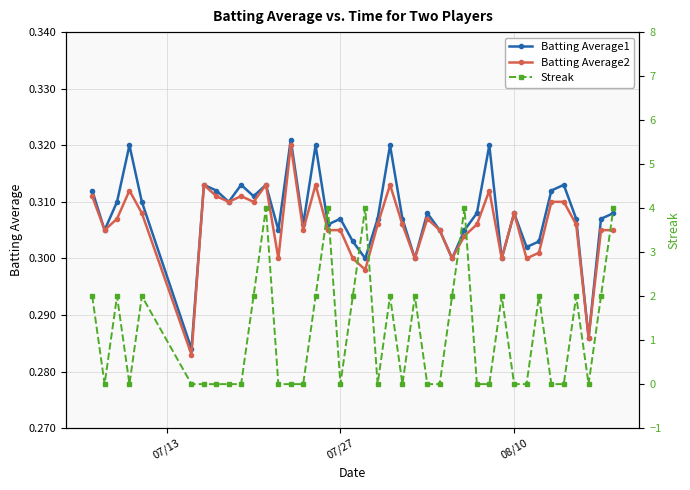

Count the Batting Average2 values in the range 0 to 1.

40